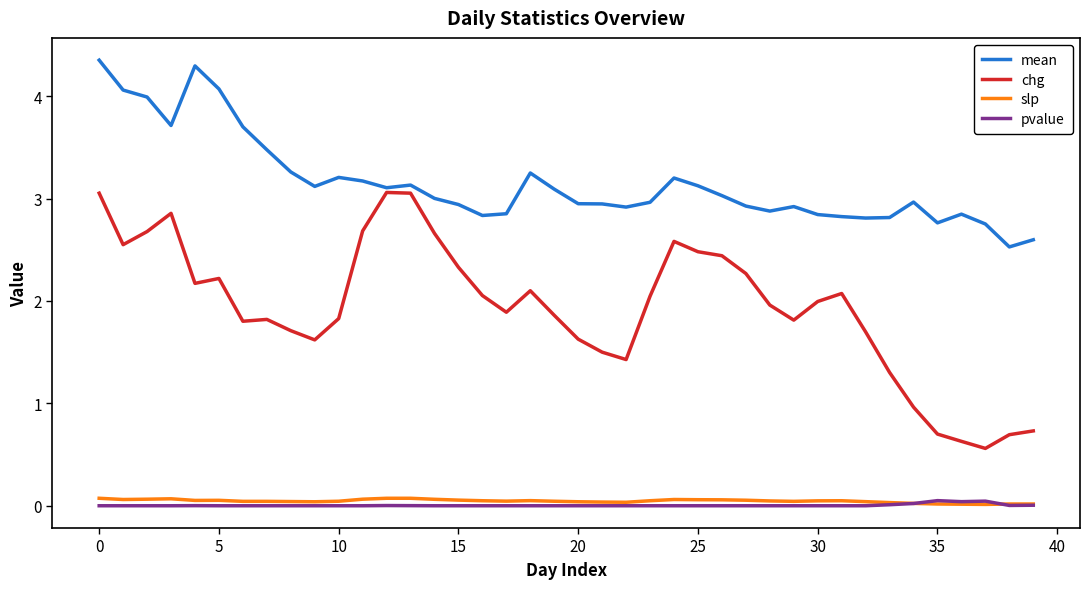

True or false: pvalue and mean intersect in this chart.

False